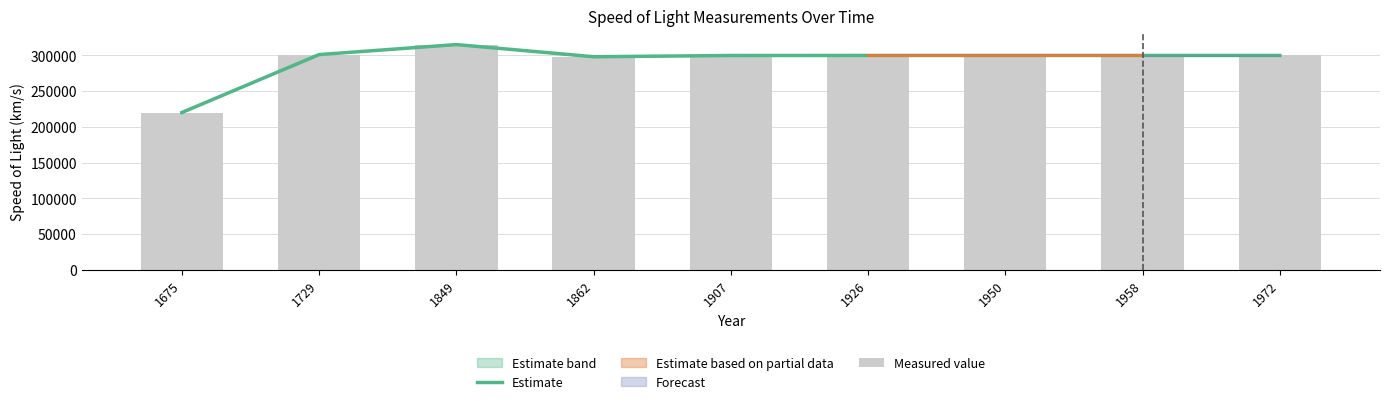

How many values in the Estimate series exceed 299792?

6